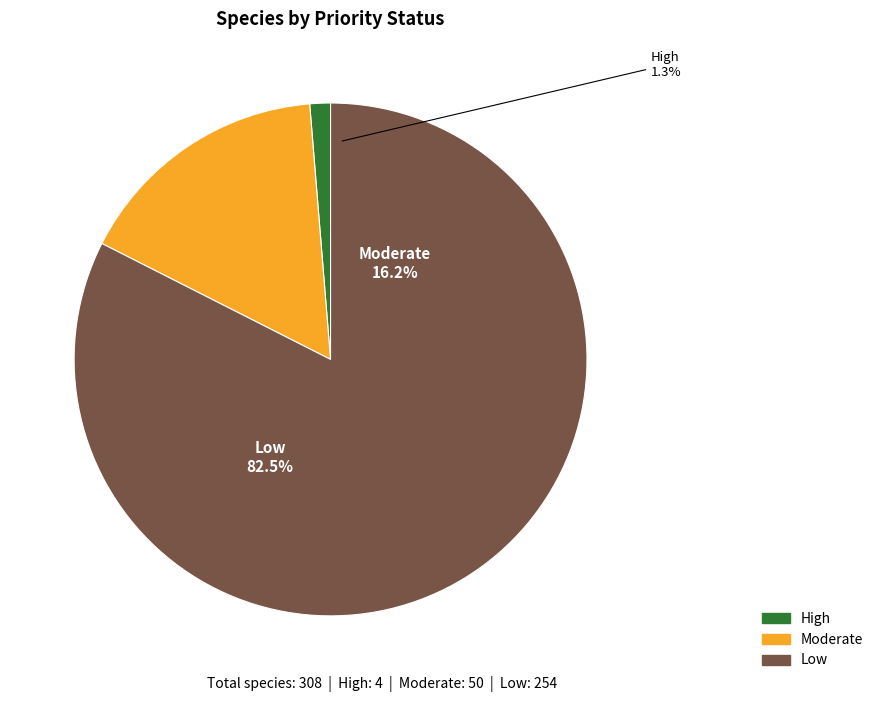

To the nearest percent, what is the average slice percentage?

33%